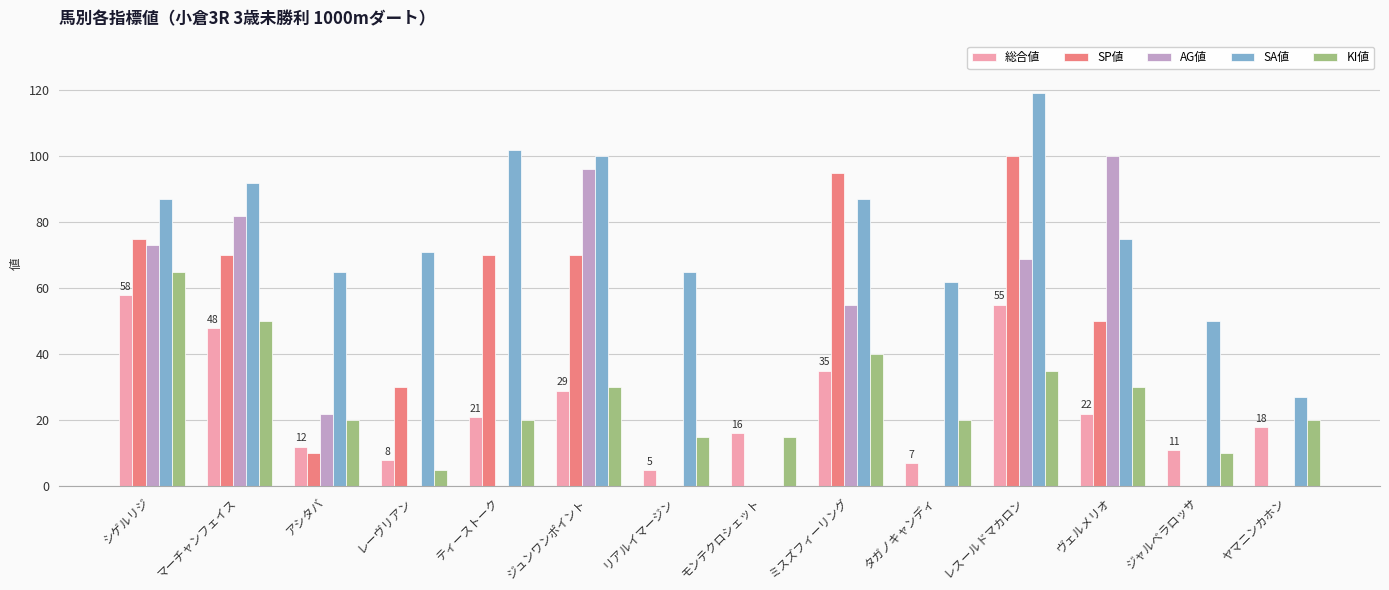

Reading right to left, transcribe all the data shown in this chart.

総合値: 18	11	22	55	7	35	16	5	29	21	8	12	48	58
SP値: 0	0	50	100	0	95	0	0	70	70	30	10	70	75
AG値: 0	0	100	69	0	55	0	0	96	0	0	22	82	73
SA値: 27	50	75	119	62	87	0	65	100	102	71	65	92	87
KI値: 20	10	30	35	20	40	15	15	30	20	5	20	50	65